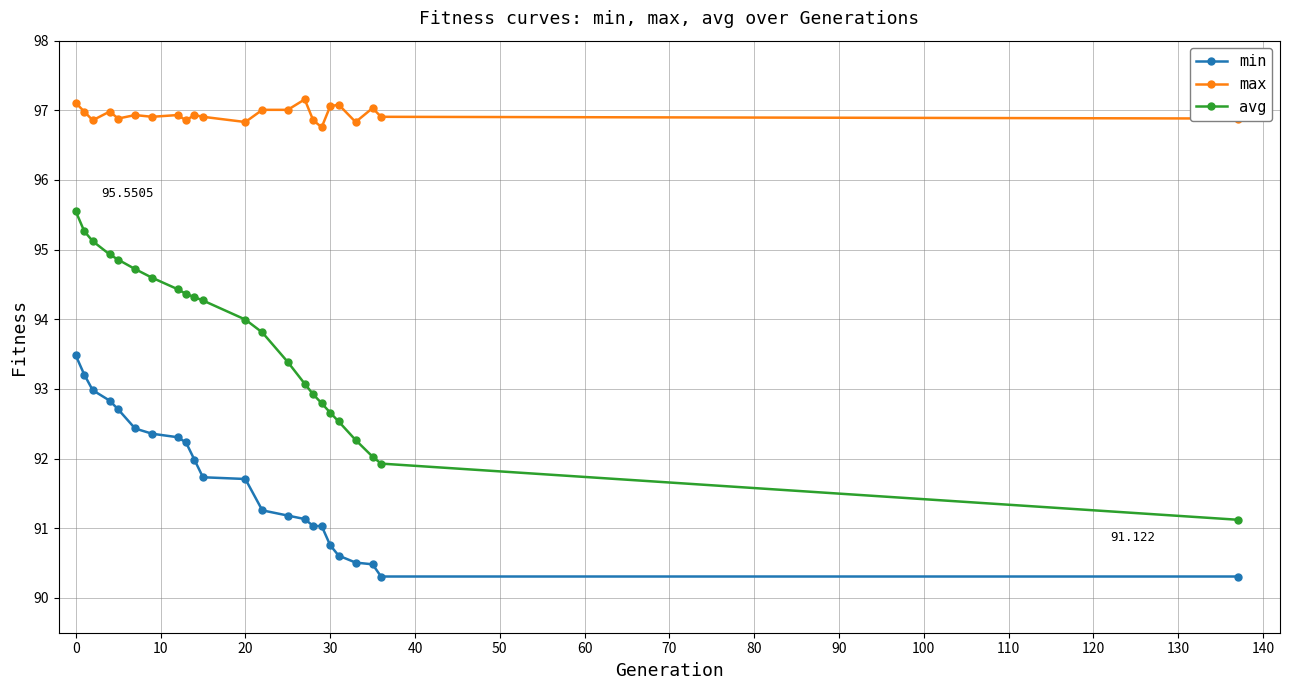

What is the minimum value shown in the chart?

90.3